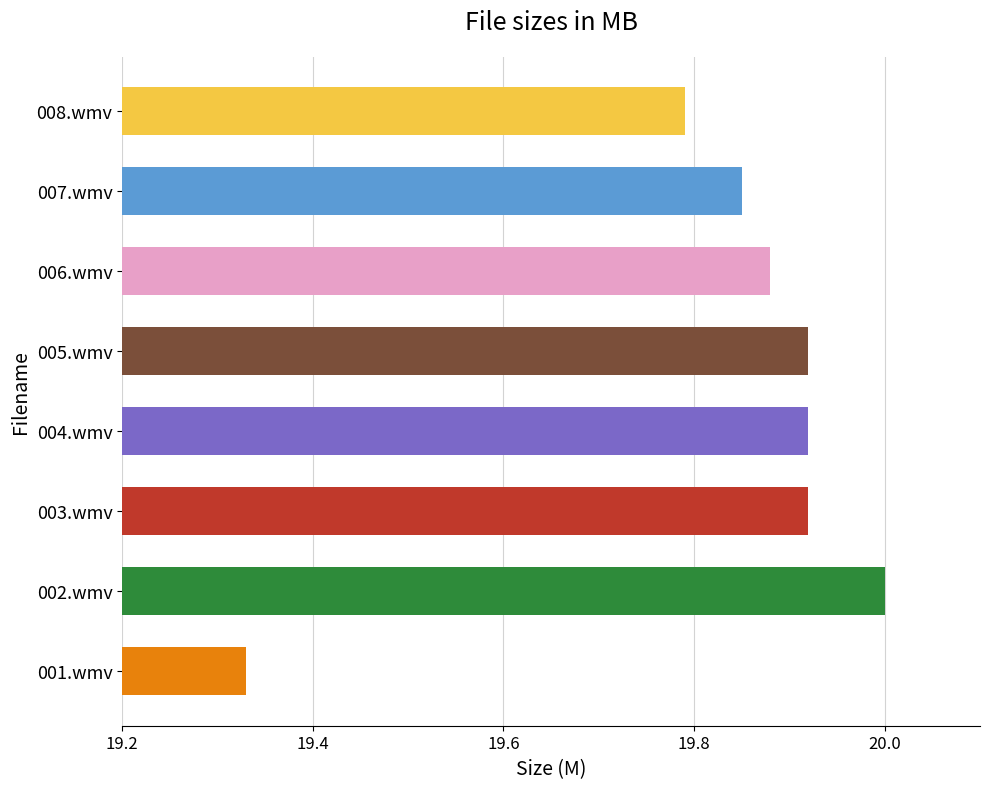

What is the maximum value shown in the chart?

20.0